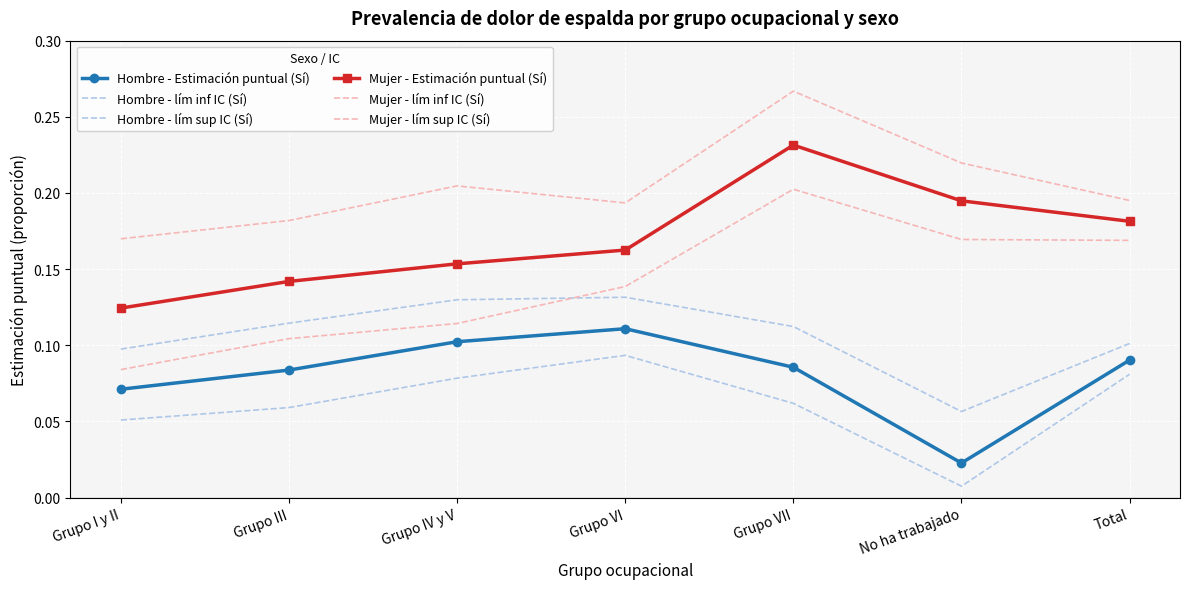

True or false: Mujer - lím sup IC (Sí) and Hombre - lím sup IC (Sí) intersect in this chart.

False